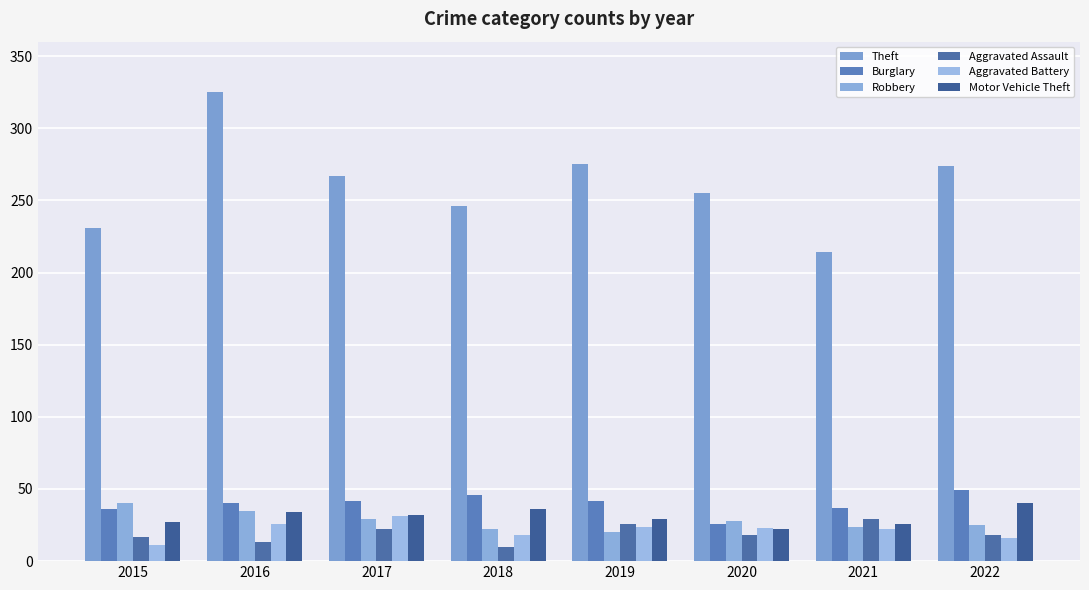

Which category has the highest value across all series?

2016